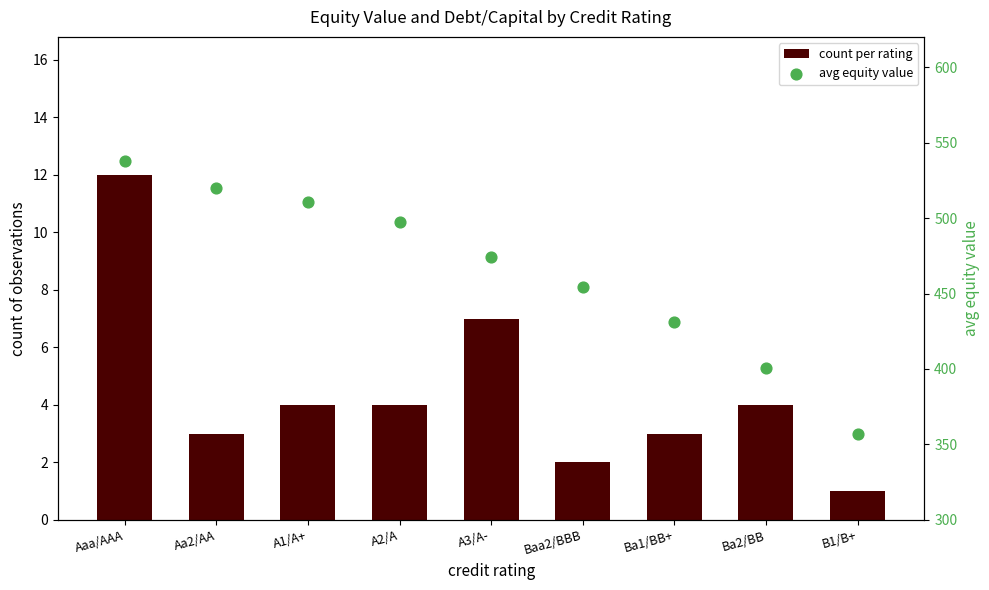

Which series has the largest total across all categories?

avg equity value